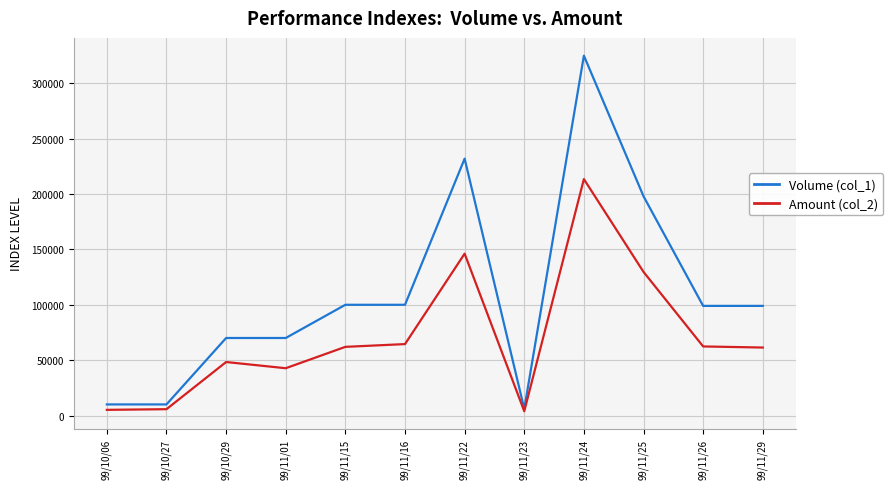

The value of Amount (col_2) at 99/10/29 is 48300. True or false?

True